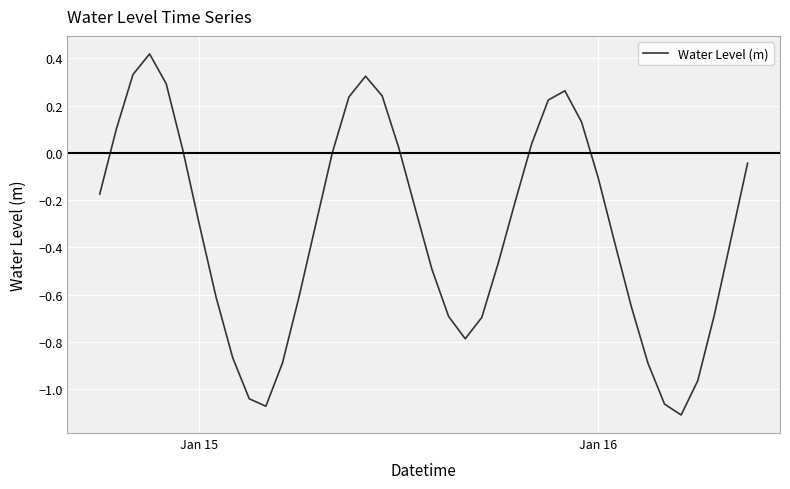

What is the difference between the maximum and minimum values?

1.5